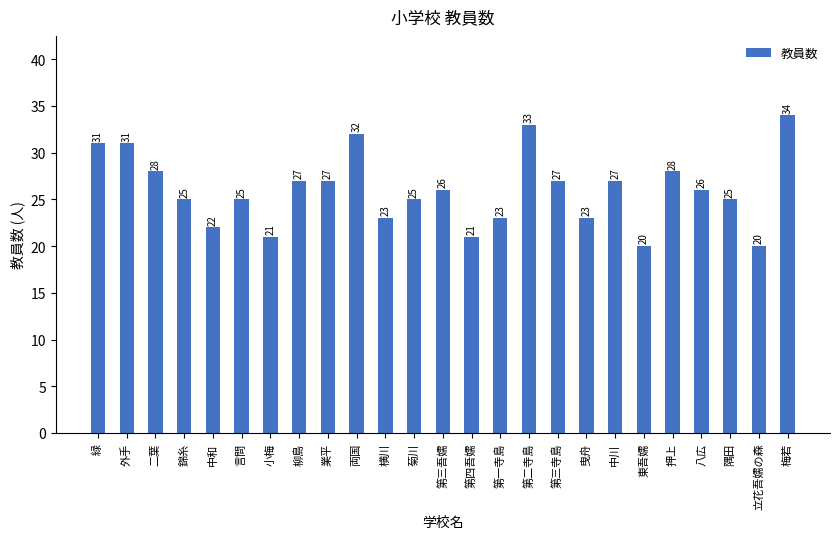

What is the greatest value displayed?

34